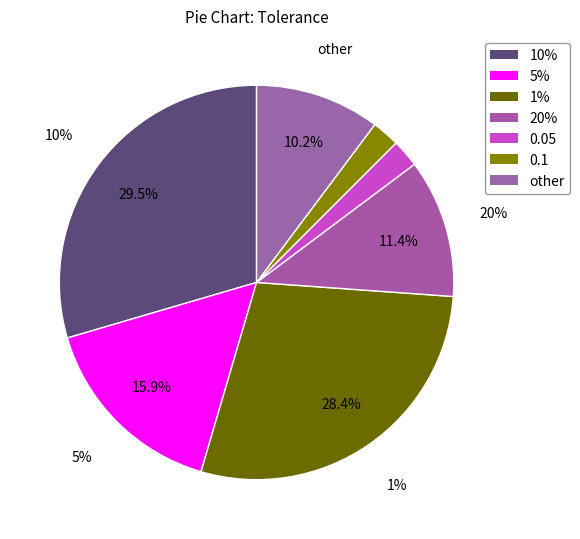

Count the number of slices in the pie.

7